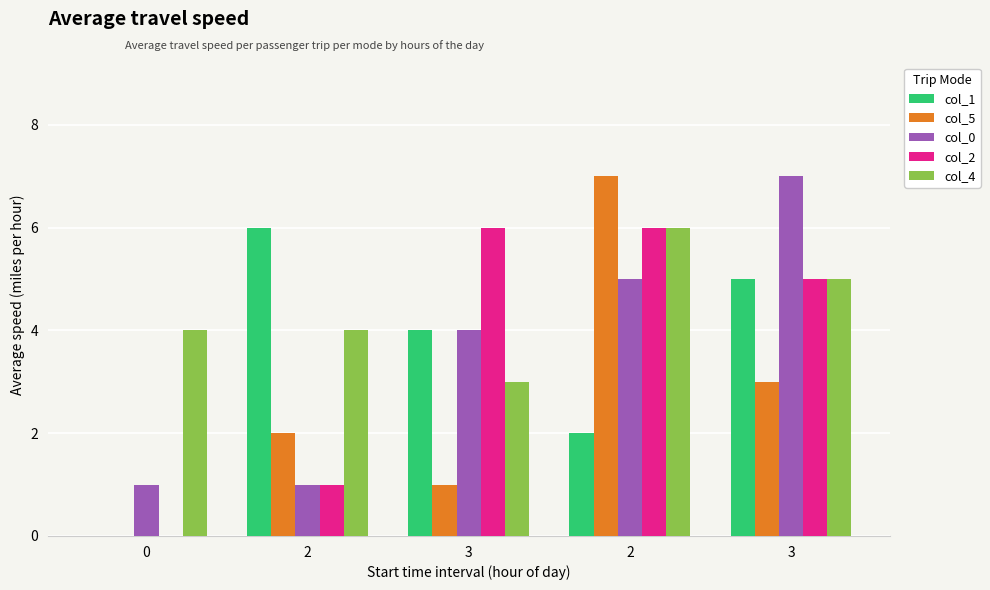

True or false: col_5 has a value of 7 at 2.

True